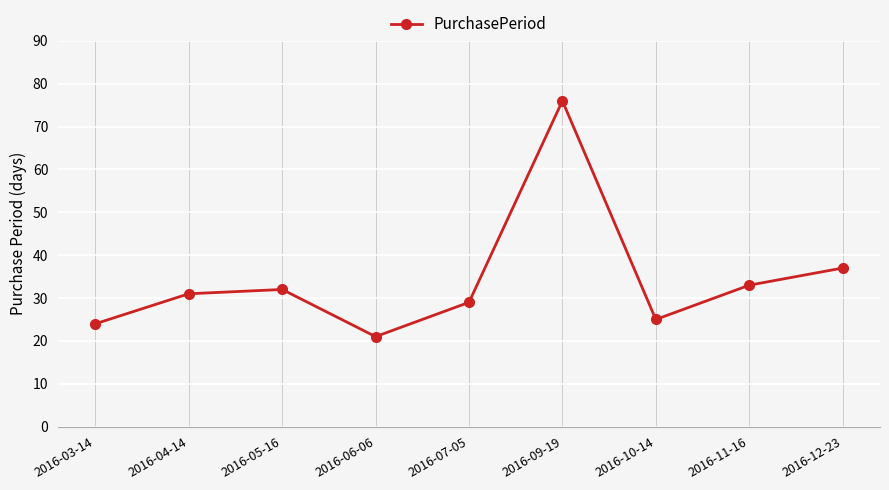

What position from the left is 2016-12-23?

9